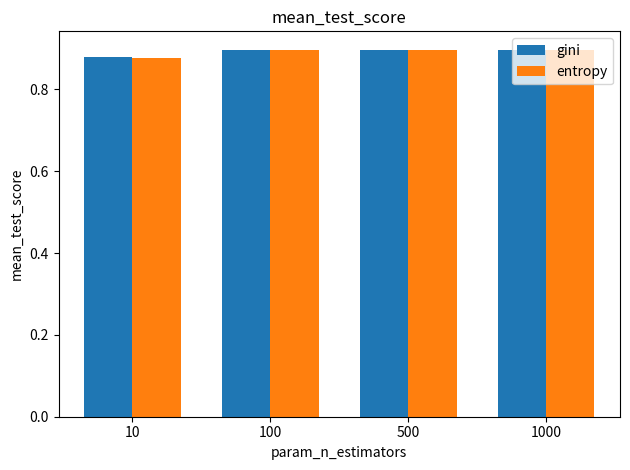

Which series has the largest range (max minus min)?

entropy